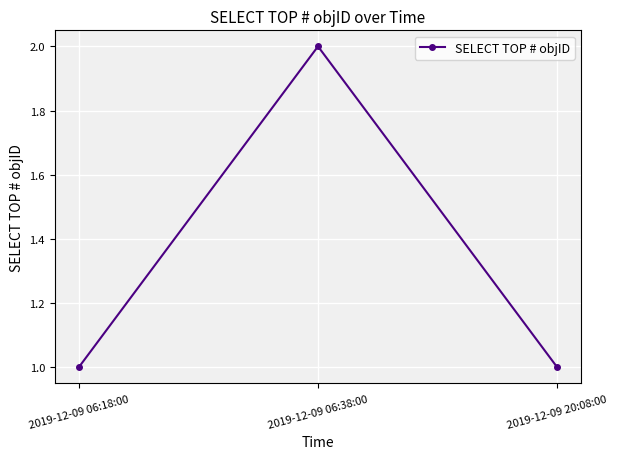

What is the label of the 1st point from the left?

2019-12-09 06:18:00